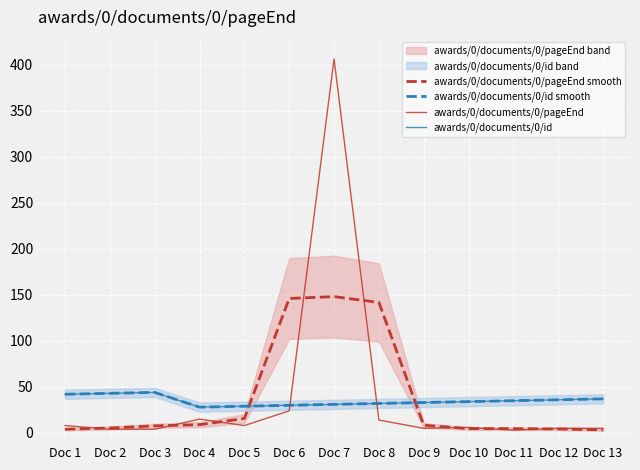

What is the average value of the awards/0/documents/0/id smooth series?

34.9